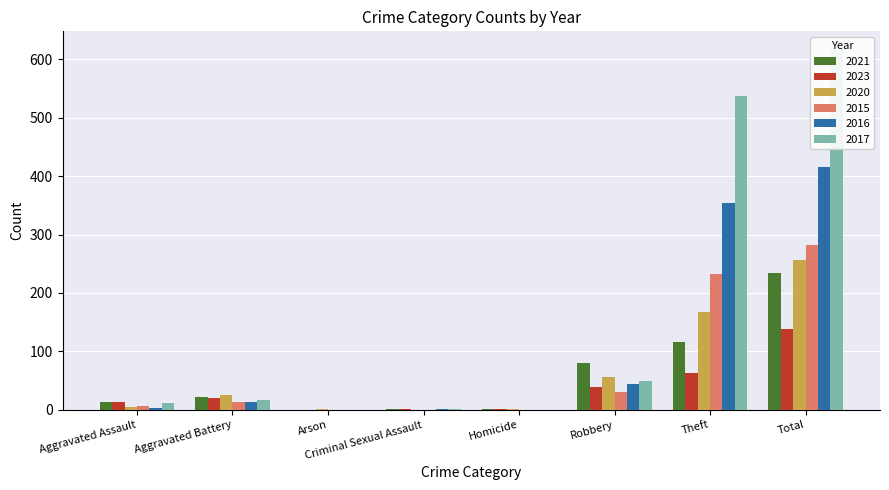

At which label is 2017 closest to 308?

Theft